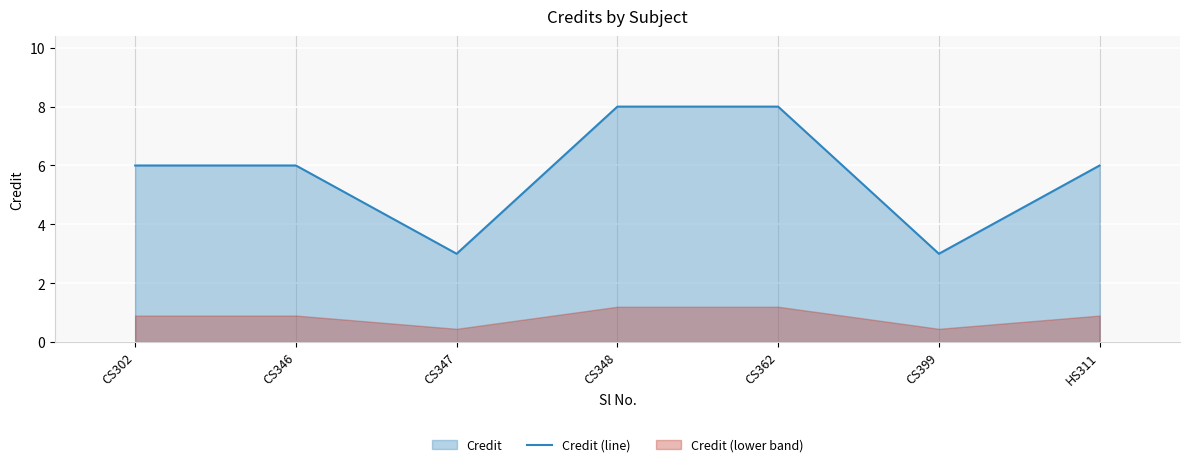

Is it true that the value at CS399 is 5?

False